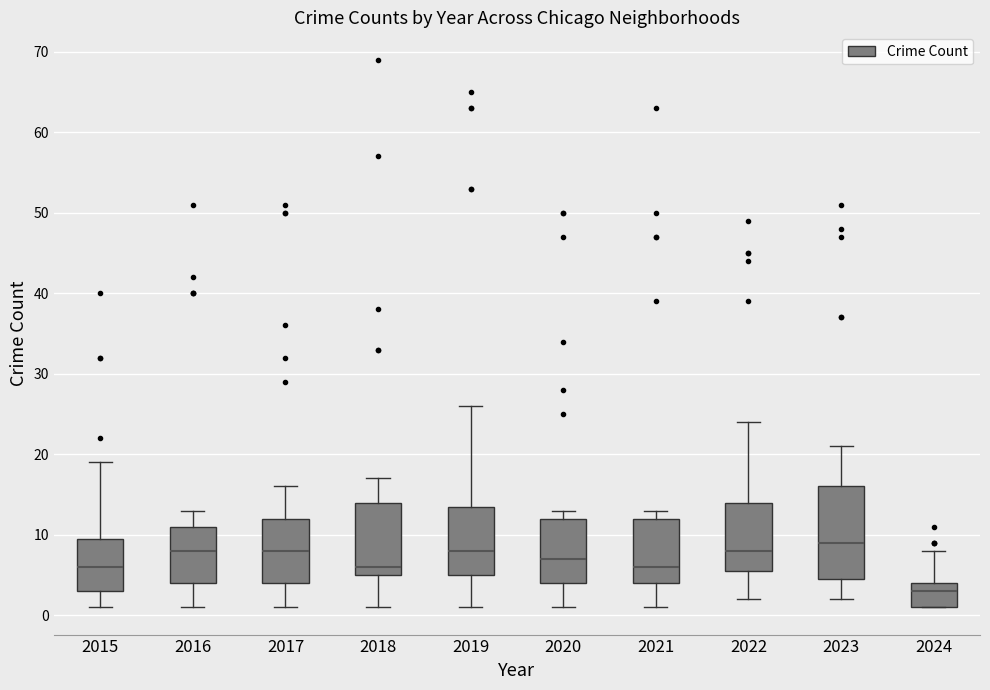

Comparing the boxes themselves (not the whiskers), which one is the tallest?

2023